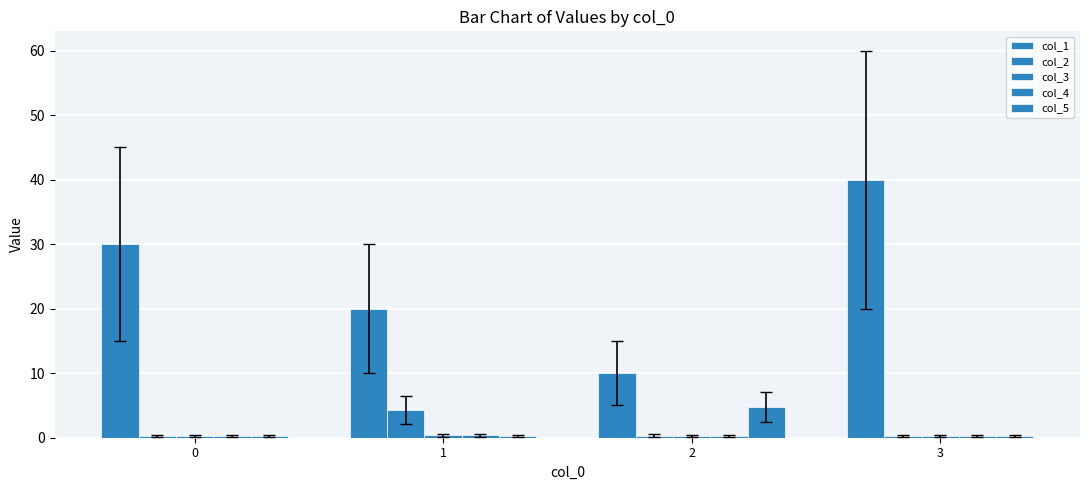

True or false: col_3 has a value of 0.3 at 0.

True